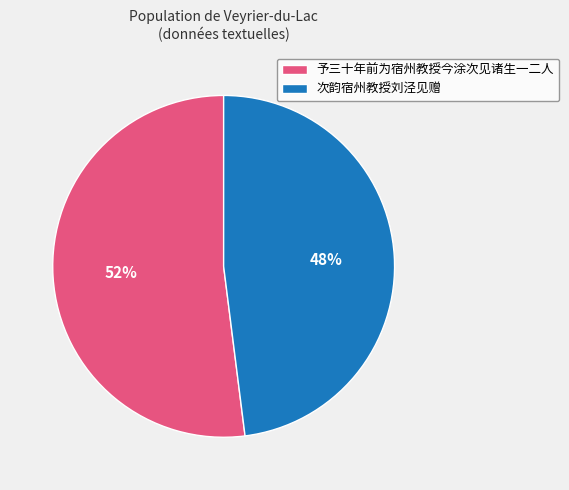

To the nearest percent, what is the average slice percentage?

50%